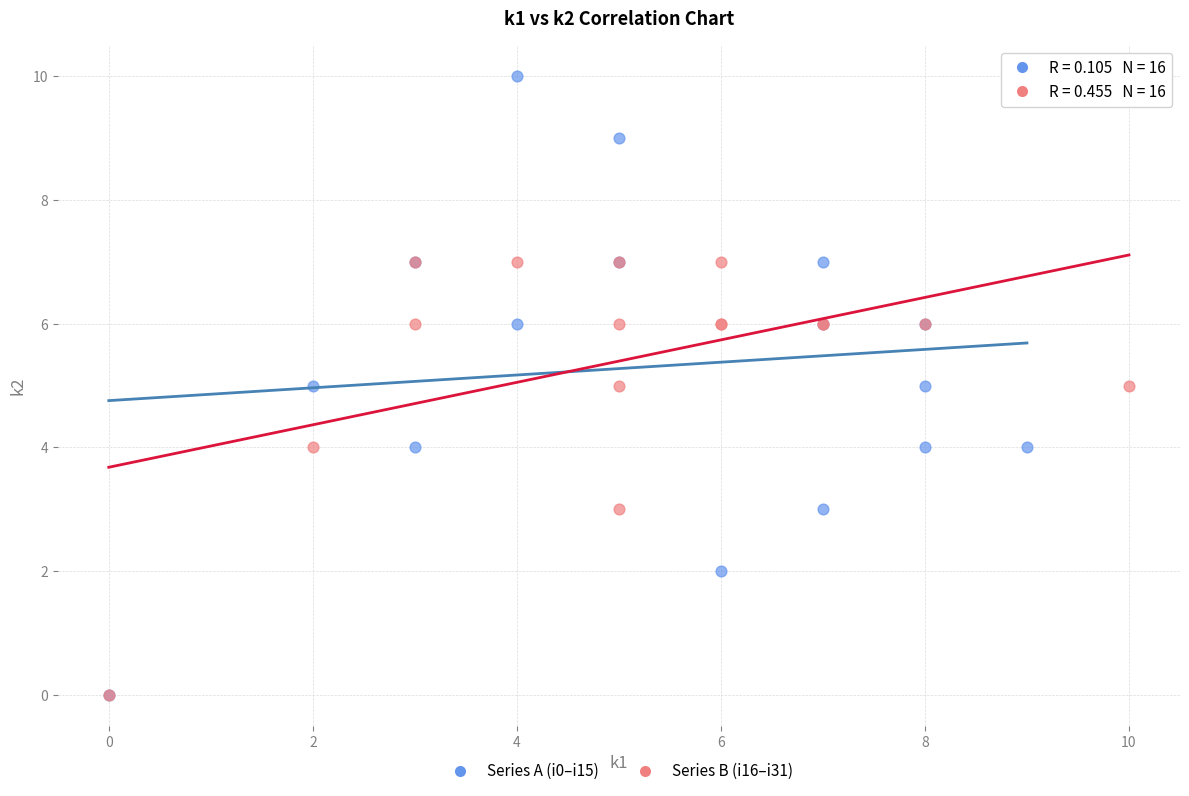

What are all the series names shown in the legend?

Series A (i0–i15), Series B (i16–i31)